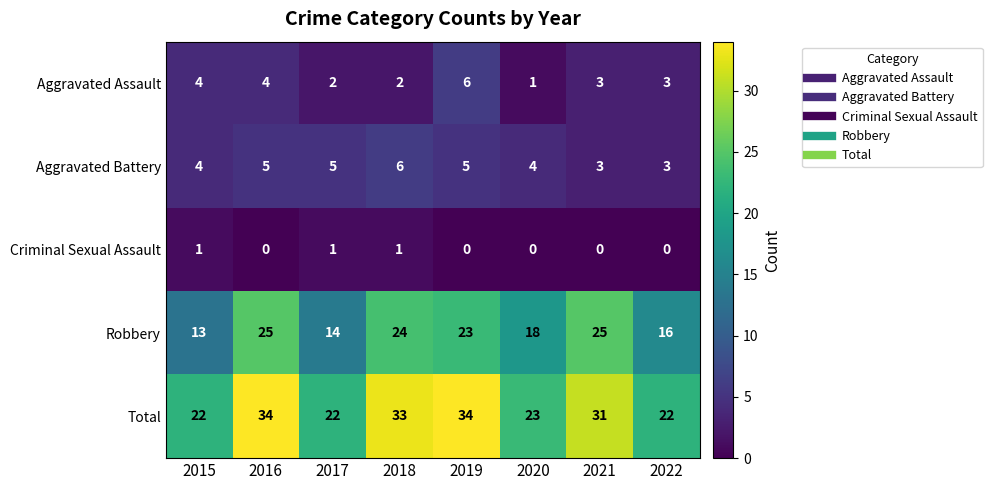

Read the Total value at 2018, to the nearest 10.

30